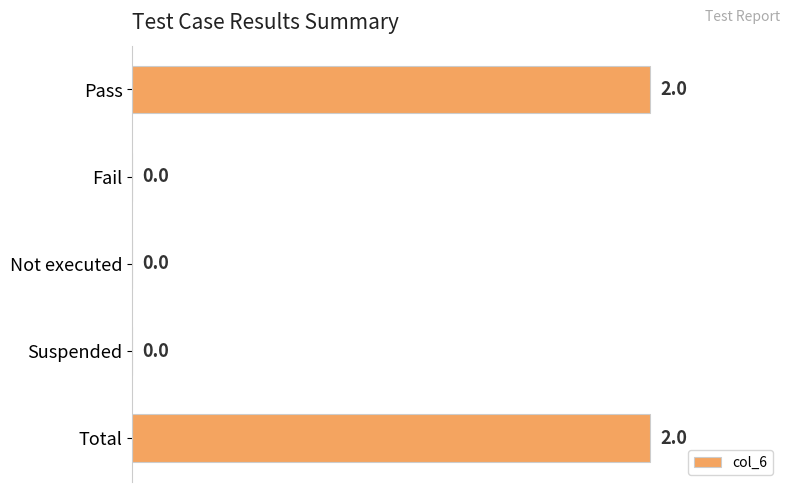

What is the greatest value displayed?

2